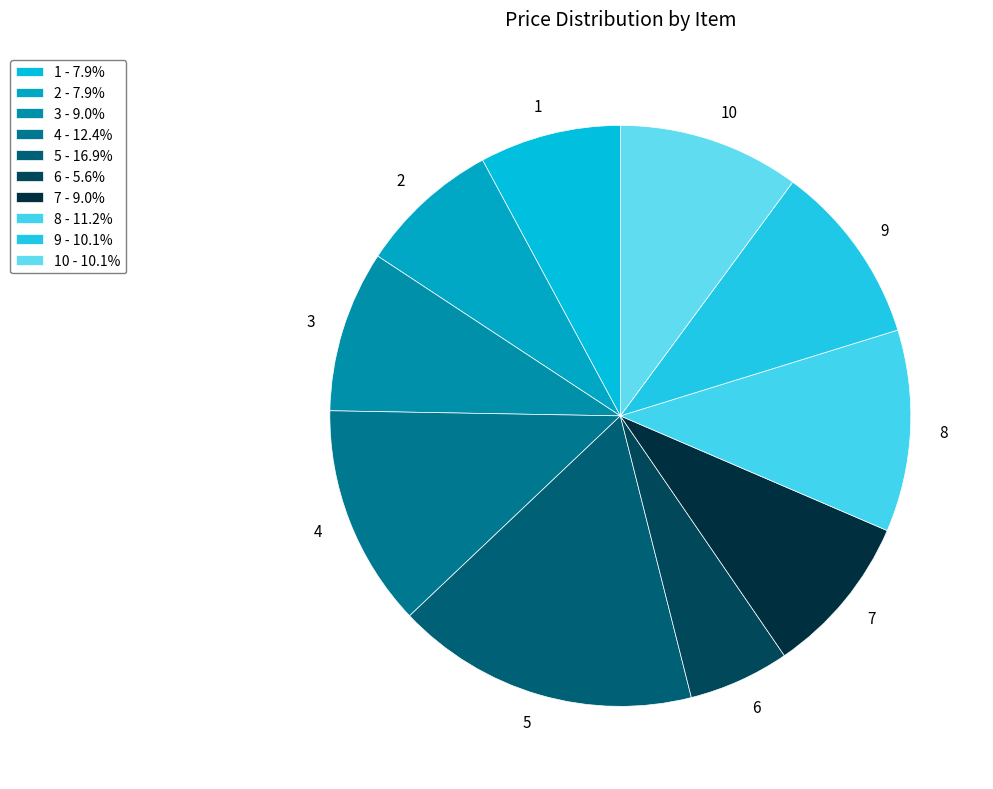

How many segments does this pie chart have?

10